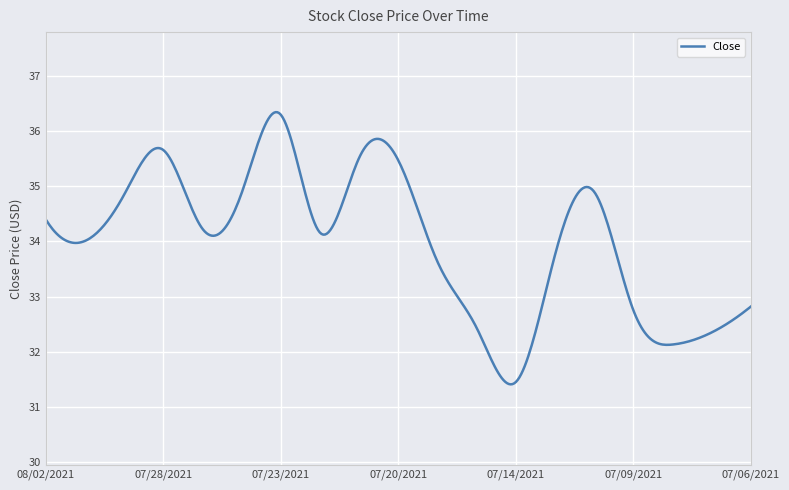

What is the difference between the maximum and minimum values?

4.9